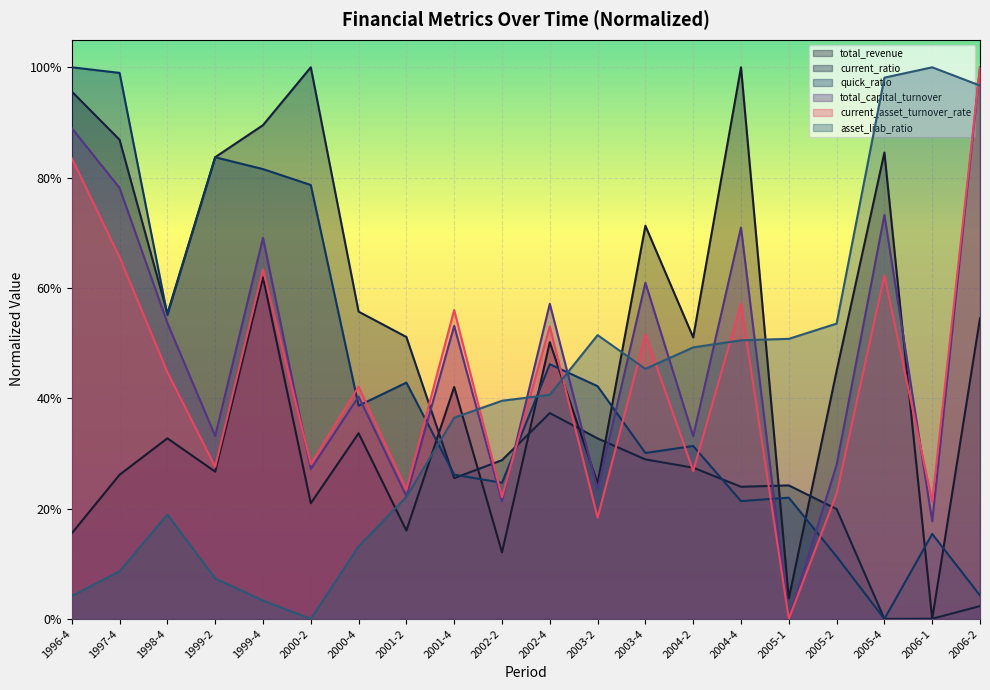

Reading left to right, list all the values displayed in this chart.

total_revenue: 1996-4=0.2	1997-4=0.3	1998-4=0.3	1999-2=0.3	1999-4=0.6	2000-2=0.2	2000-4=0.3	2001-2=0.2	2001-4=0.4	2002-2=0.1	2002-4=0.5	2003-2=0.2	2003-4=0.7	2004-2=0.5	2004-4=1.0	2005-1=0.0	2005-2=0.4	2005-4=0.8	2006-1=0.0	2006-2=0.5
current_ratio: 1996-4=1.0	1997-4=0.9	1998-4=0.6	1999-2=0.8	1999-4=0.9	2000-2=1.0	2000-4=0.6	2001-2=0.5	2001-4=0.3	2002-2=0.3	2002-4=0.4	2003-2=0.3	2003-4=0.3	2004-2=0.3	2004-4=0.2	2005-1=0.2	2005-2=0.2	2005-4=0.0	2006-1=0.0	2006-2=0.0
quick_ratio: 1996-4=1.0	1997-4=1.0	1998-4=0.6	1999-2=0.8	1999-4=0.8	2000-2=0.8	2000-4=0.4	2001-2=0.4	2001-4=0.3	2002-2=0.2	2002-4=0.5	2003-2=0.4	2003-4=0.3	2004-2=0.3	2004-4=0.2	2005-1=0.2	2005-2=0.1	2005-4=0.0	2006-1=0.2	2006-2=0.0
total_capital_turnover: 1996-4=0.9	1997-4=0.8	1998-4=0.5	1999-2=0.3	1999-4=0.7	2000-2=0.3	2000-4=0.4	2001-2=0.2	2001-4=0.5	2002-2=0.2	2002-4=0.6	2003-2=0.2	2003-4=0.6	2004-2=0.3	2004-4=0.7	2005-1=0.0	2005-2=0.3	2005-4=0.7	2006-1=0.2	2006-2=1.0
current_asset_turnover_rate: 1996-4=0.8	1997-4=0.7	1998-4=0.4	1999-2=0.3	1999-4=0.6	2000-2=0.3	2000-4=0.4	2001-2=0.2	2001-4=0.6	2002-2=0.2	2002-4=0.5	2003-2=0.2	2003-4=0.5	2004-2=0.3	2004-4=0.6	2005-1=0.0	2005-2=0.2	2005-4=0.6	2006-1=0.2	2006-2=1.0
asset_liab_ratio: 1996-4=0.0	1997-4=0.1	1998-4=0.2	1999-2=0.1	1999-4=0.0	2000-2=0.0	2000-4=0.1	2001-2=0.2	2001-4=0.4	2002-2=0.4	2002-4=0.4	2003-2=0.5	2003-4=0.5	2004-2=0.5	2004-4=0.5	2005-1=0.5	2005-2=0.5	2005-4=1.0	2006-1=1.0	2006-2=1.0